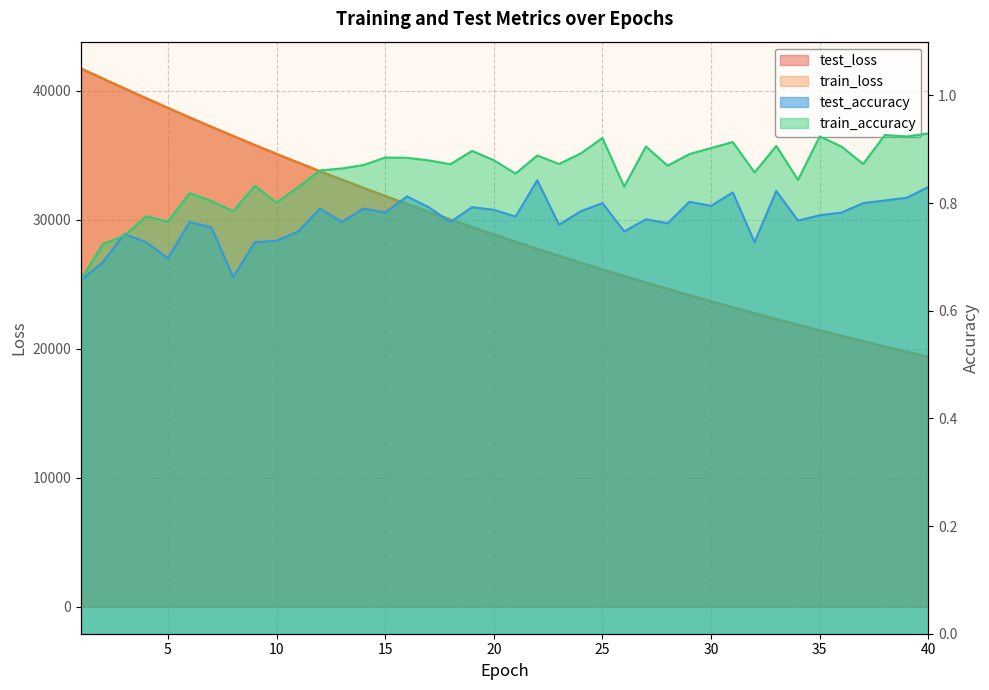

Reading left to right, list all the values displayed in this chart.

test_loss: 41717.2	40944.7	40174.7	39415.7	38667.1	37928.4	37204.2	36491.9	35790.0	35101.7	34424.9	33760.5	33109.8	32468.9	31840.0	31222.6	30616.9	30021.4	29436.2	28862.5	28299.9	27746.4	27204.5	26671.7	26148.5	25636.3	25131.6	24637.9	24152.6	23676.8	23209.5	22751.5	22301.3	21859.9	21426.6	21001.3	20584.4	20174.6	19773.1	19378.5
train_loss: 41715.9	40942.3	40172.9	39412.6	38663.9	37925.7	37201.0	36488.2	35786.7	35099.2	34422.6	33758.5	33106.5	32466.2	31837.1	31219.8	30613.7	30018.4	29433.8	28860.2	28297.3	27744.1	27201.6	26668.9	26145.9	25633.6	25129.2	24635.3	24150.2	23674.3	23207.1	22749.1	22299.0	21857.9	21424.3	20999.3	20582.5	20172.9	19771.3	19377.1
test_accuracy: 0.7	0.7	0.7	0.7	0.7	0.8	0.8	0.7	0.7	0.7	0.7	0.8	0.8	0.8	0.8	0.8	0.8	0.8	0.8	0.8	0.8	0.8	0.8	0.8	0.8	0.7	0.8	0.8	0.8	0.8	0.8	0.7	0.8	0.8	0.8	0.8	0.8	0.8	0.8	0.8
train_accuracy: 0.7	0.7	0.7	0.8	0.8	0.8	0.8	0.8	0.8	0.8	0.8	0.9	0.9	0.9	0.9	0.9	0.9	0.9	0.9	0.9	0.9	0.9	0.9	0.9	0.9	0.8	0.9	0.9	0.9	0.9	0.9	0.9	0.9	0.8	0.9	0.9	0.9	0.9	0.9	0.9